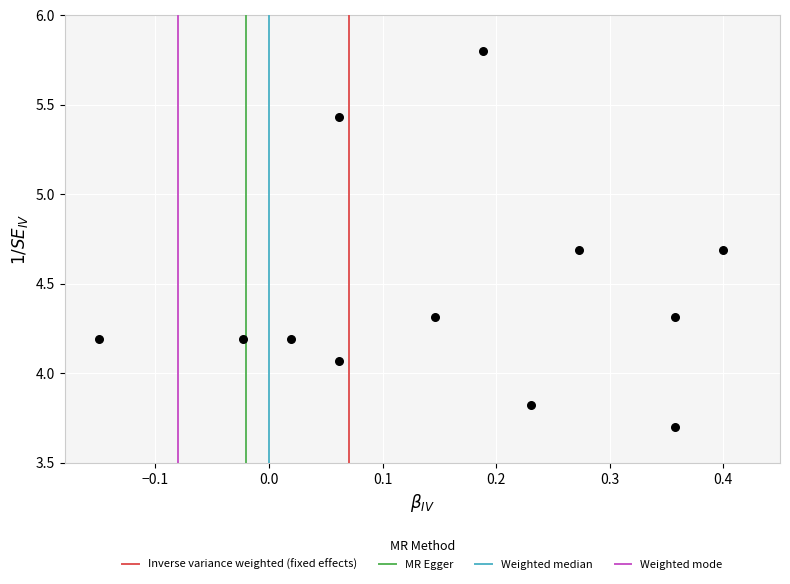

What is the range of Y values (max minus min)?

2.1